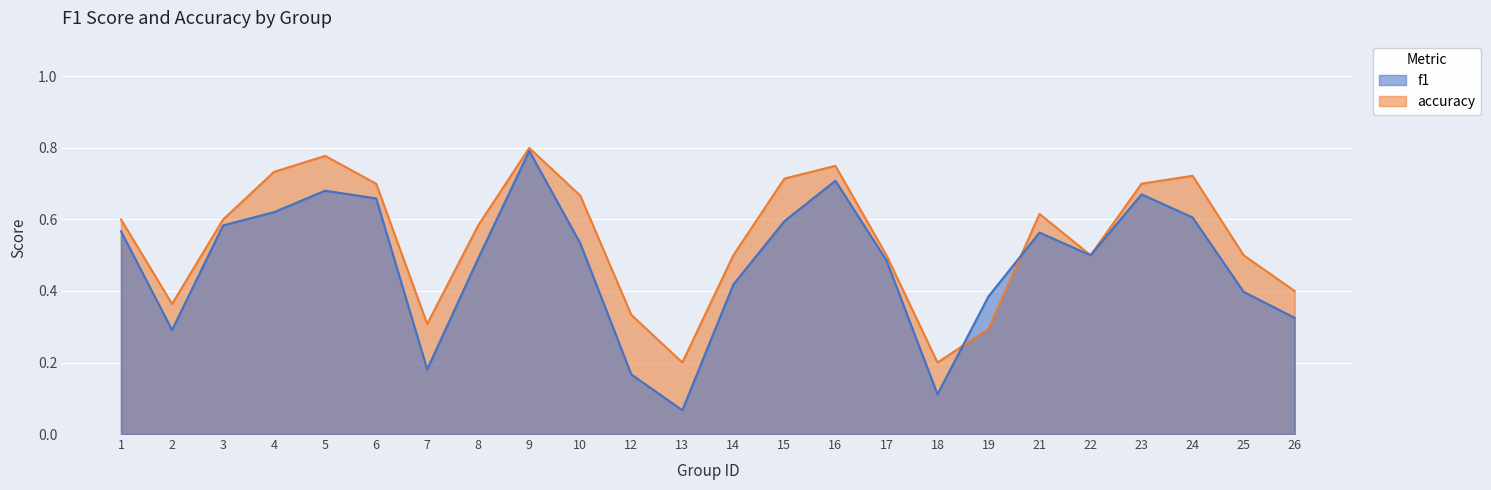

How many accuracy values are between 0 and 1?

24